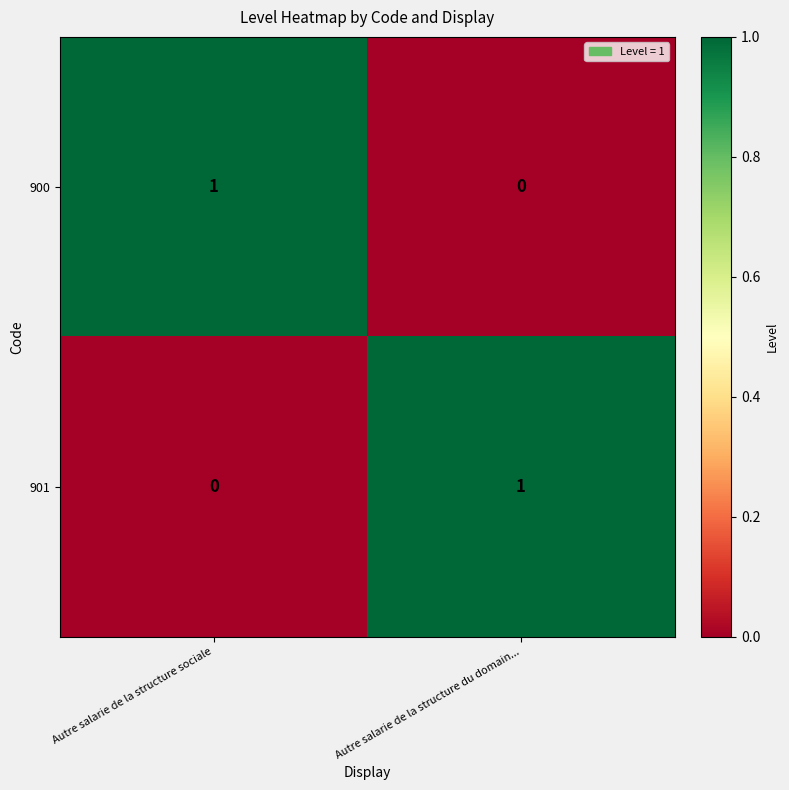

At Autre salarie de la structure sociale, list the series in order from largest to smallest.

900, 901